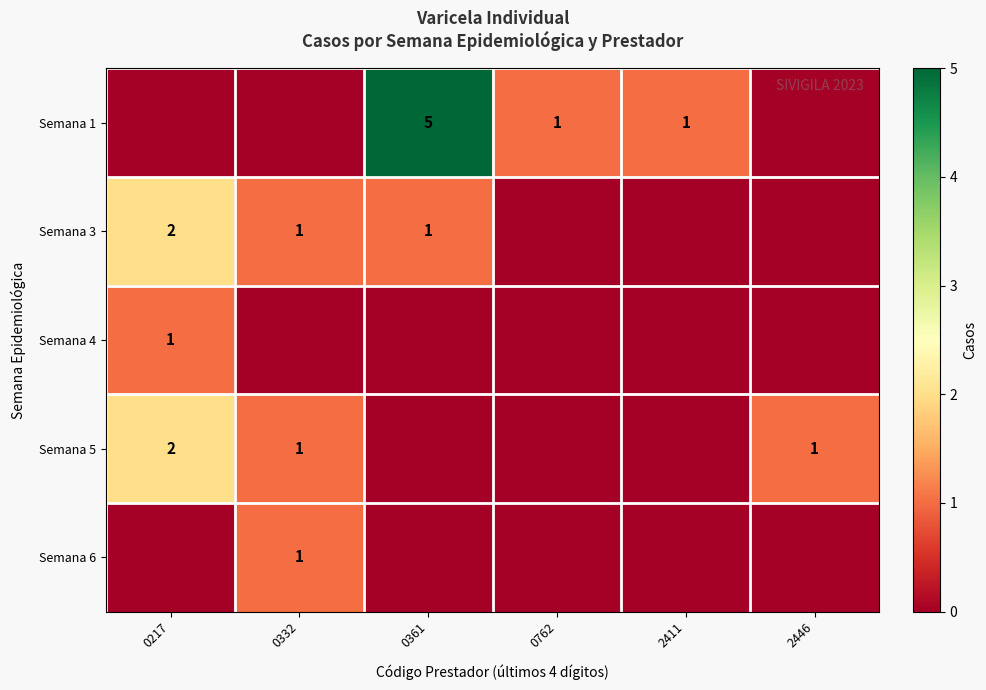

Reading right to left, transcribe all the data shown in this chart.

row_0: 2446=0	2411=1	0762=1	0361=5	0332=0	0217=0
row_1: 2446=0	2411=0	0762=0	0361=1	0332=1	0217=2
row_2: 2446=0	2411=0	0762=0	0361=0	0332=0	0217=1
row_3: 2446=1	2411=0	0762=0	0361=0	0332=1	0217=2
row_4: 2446=0	2411=0	0762=0	0361=0	0332=1	0217=0